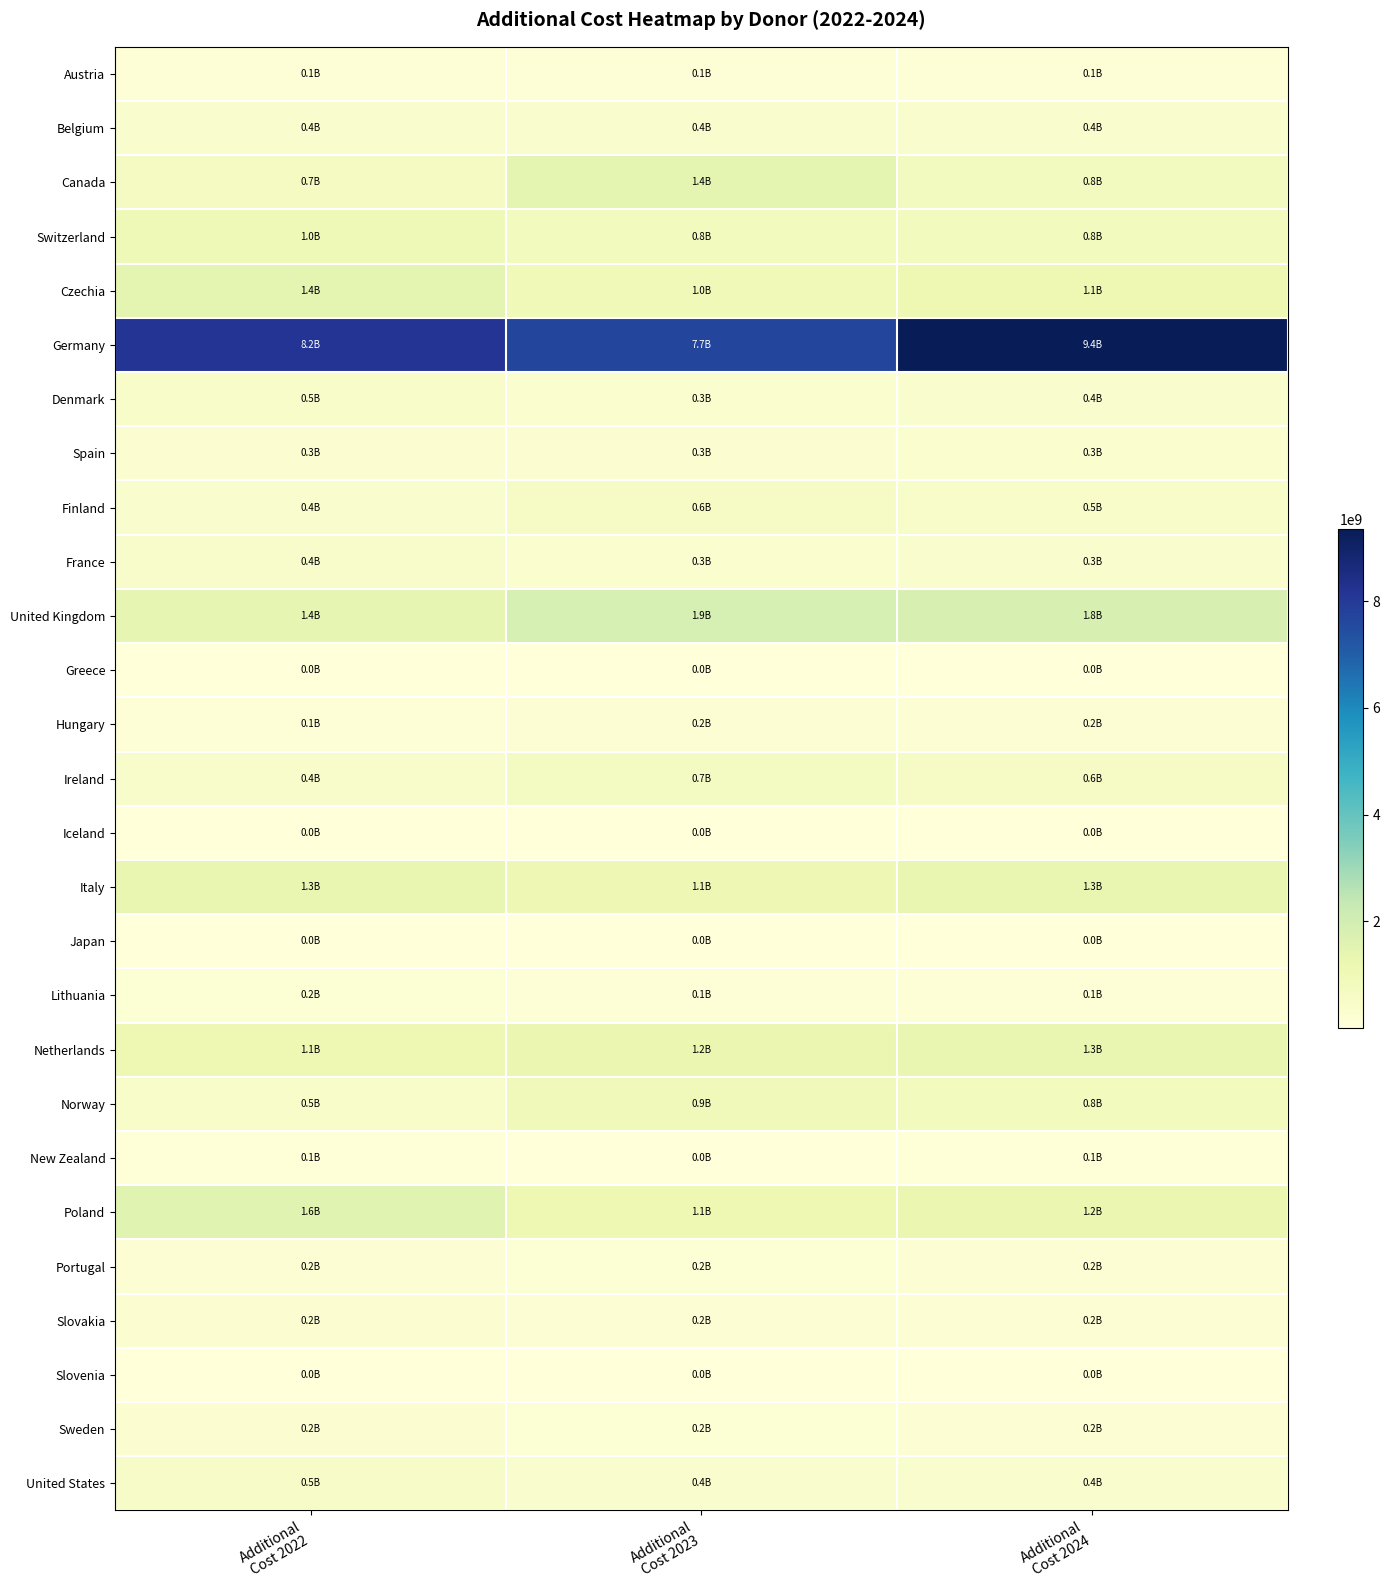

Reading right to left, what are all the values shown in this chart?

Austria: Additional
Cost 2024=94138895.0	Additional
Cost 2023=83663623.3	Additional
Cost 2022=122146645.5
Belgium: Additional
Cost 2024=385661517.8	Additional
Cost 2023=375482220.4	Additional
Cost 2022=373581864.6
Canada: Additional
Cost 2024=752445517.8	Additional
Cost 2023=1430908248.7	Additional
Cost 2022=724282991.3
Switzerland: Additional
Cost 2024=779965669.9	Additional
Cost 2023=801037562.5	Additional
Cost 2022=1008295122.5
Czechia: Additional
Cost 2024=1108851624.0	Additional
Cost 2023=954702492.7	Additional
Cost 2022=1443345092.9
Germany: Additional
Cost 2024=9351691014.5	Additional
Cost 2023=7658200078.8	Additional
Cost 2022=8164176970.0
Denmark: Additional
Cost 2024=350486473.5	Additional
Cost 2023=321468905.9	Additional
Cost 2022=455872451.1
Spain: Additional
Cost 2024=292262475.8	Additional
Cost 2023=268865511.7	Additional
Cost 2022=285235214.2
Finland: Additional
Cost 2024=490039969.8	Additional
Cost 2023=551459003.8	Additional
Cost 2022=398549057.8
France: Additional
Cost 2024=336378879.6	Additional
Cost 2023=301793034.3	Additional
Cost 2022=430960118.3
United Kingdom: Additional
Cost 2024=1802748059.5	Additional
Cost 2023=1895797671.2	Additional
Cost 2022=1360070635.8
Greece: Additional
Cost 2024=17370245.3	Additional
Cost 2023=15752703.2	Additional
Cost 2022=11766281.5
Hungary: Additional
Cost 2024=193339169.9	Additional
Cost 2023=184096853.1	Additional
Cost 2022=131814401.3
Ireland: Additional
Cost 2024=562633840.5	Additional
Cost 2023=688119001.3	Additional
Cost 2022=419843004.2
Iceland: Additional
Cost 2024=13999529.6	Additional
Cost 2023=16091413.3	Additional
Cost 2022=6274651.7
Italy: Additional
Cost 2024=1337678765.1	Additional
Cost 2023=1065400819.5	Additional
Cost 2022=1343755086.6
Japan: Additional
Cost 2024=19980.0	Additional
Cost 2023=18900.0	Additional
Cost 2022=19980.0
Lithuania: Additional
Cost 2024=125936432.4	Additional
Cost 2023=110303480.6	Additional
Cost 2022=163577704.9
Netherlands: Additional
Cost 2024=1308112298.7	Additional
Cost 2023=1226409130.7	Additional
Cost 2022=1125937834.7
Norway: Additional
Cost 2024=793726878.7	Additional
Cost 2023=914450820.0	Additional
Cost 2022=454303030.0
New Zealand: Additional
Cost 2024=71802000.0	Additional
Cost 2023=14360400.0	Additional
Cost 2022=71802000.0
Poland: Additional
Cost 2024=1213060621.9	Additional
Cost 2023=1102732889.5	Additional
Cost 2022=1564090949.3
Portugal: Additional
Cost 2024=182670191.0	Additional
Cost 2023=162954763.6	Additional
Cost 2022=212002900.1
Slovakia: Additional
Cost 2024=202897639.4	Additional
Cost 2023=189382602.7	Additional
Cost 2022=221216772.2
Slovenia: Additional
Cost 2024=3318720.0	Additional
Cost 2023=3262993.8	Additional
Cost 2022=3218600.1
Sweden: Additional
Cost 2024=184940789.3	Additional
Cost 2023=160265225.0	Additional
Cost 2022=241665554.0
United States: Additional
Cost 2024=397280266.7	Additional
Cost 2023=371028266.7	Additional
Cost 2022=521539733.3